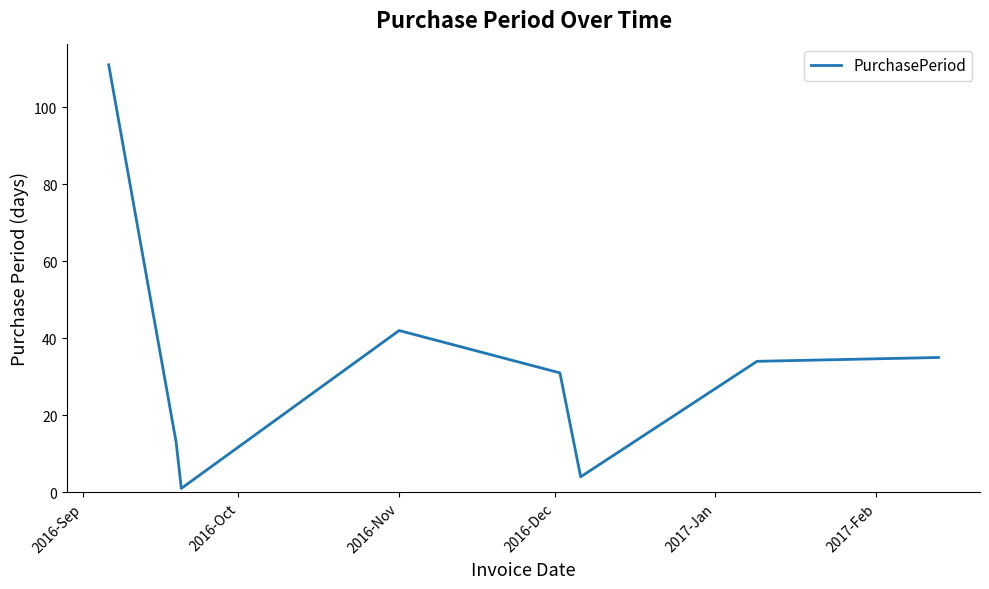

How many interior local valleys (lower than both neighbors) does the data have?

2